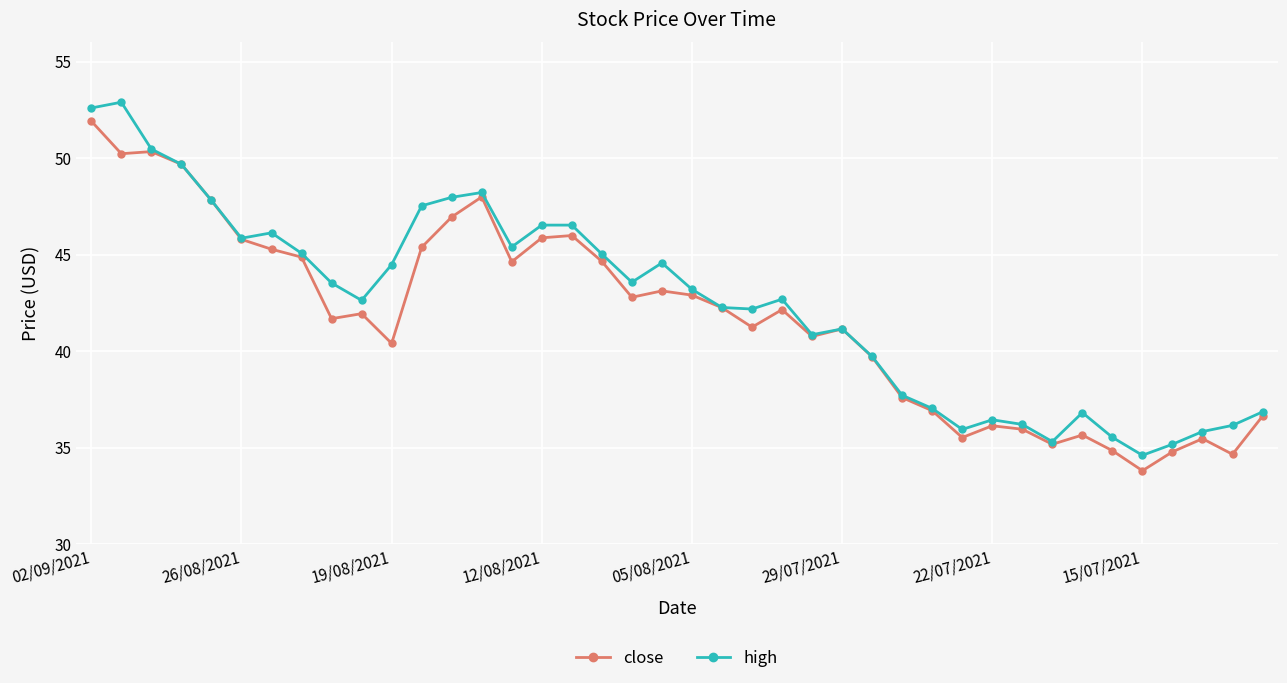

What is the maximum value for high?

52.9